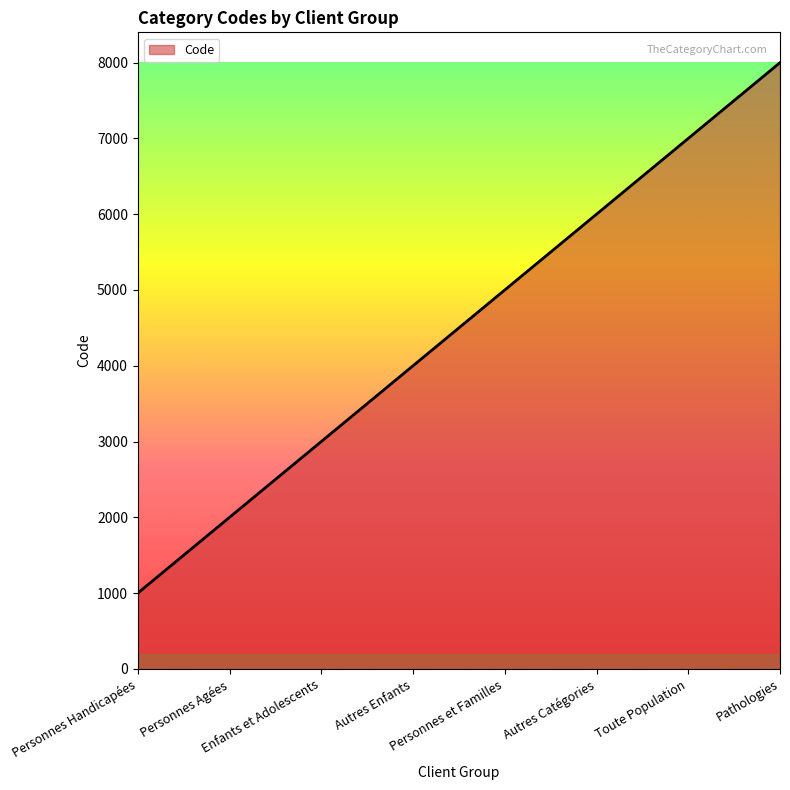

Rank the categories by value from highest to lowest.

Pathologies, Toute Population, Autres Catégories, Personnes et Familles, Autres Enfants, Enfants et Adolescents, Personnes Agées, Personnes Handicapées